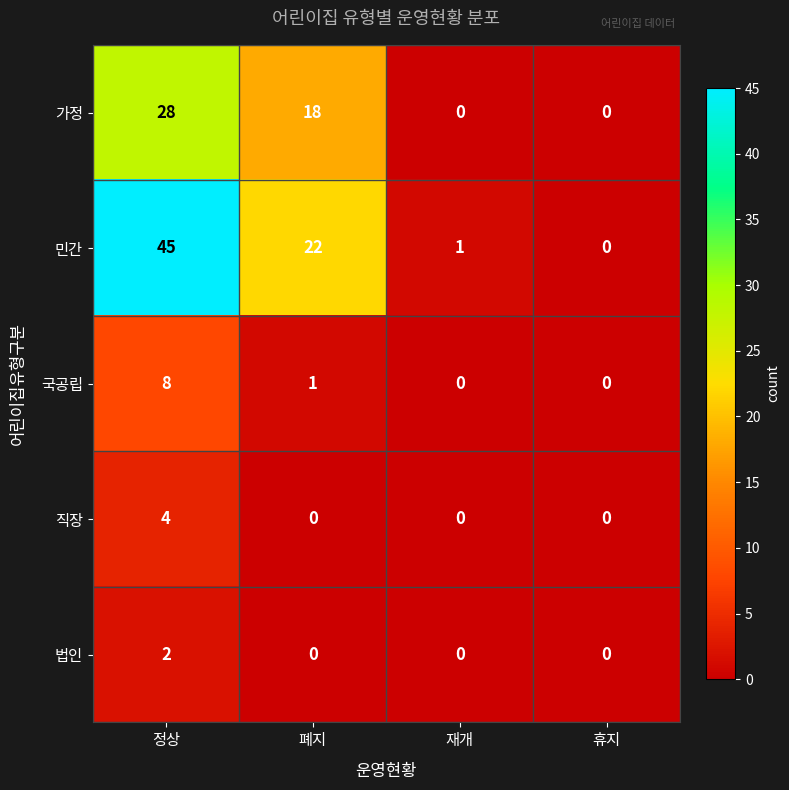

Rank the series at 정상 from highest to lowest value.

민간, 가정, 국공립, 직장, 법인